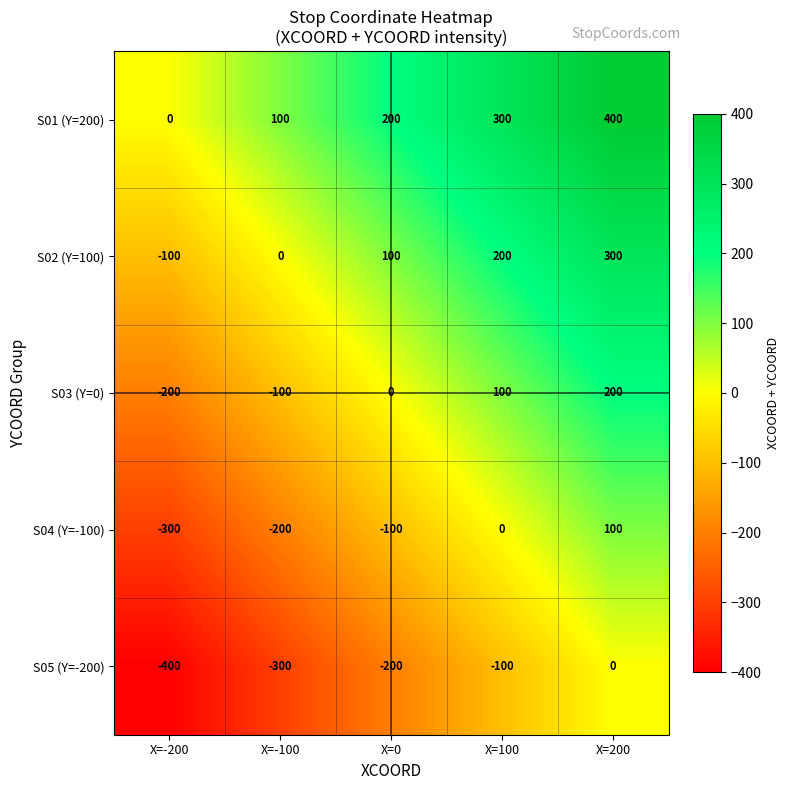

What is the difference between the highest and lowest values at X=-200?

400